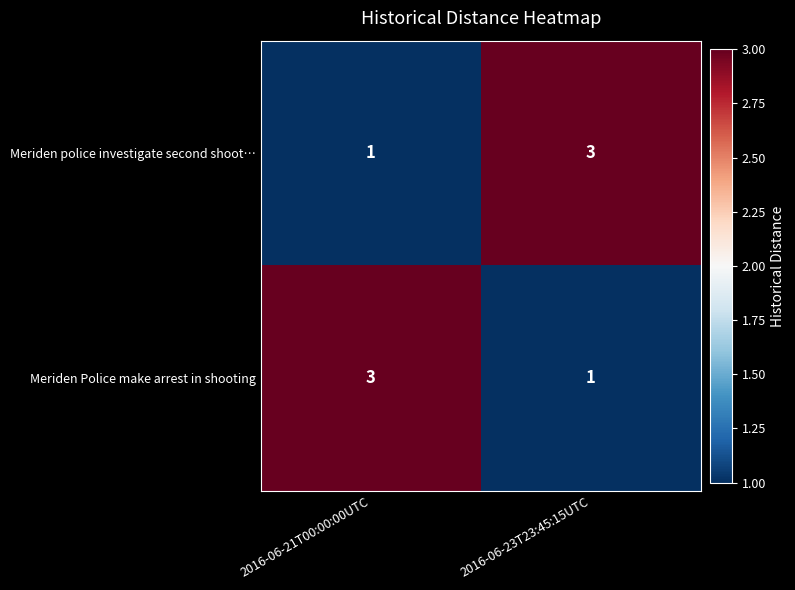

Reading right to left, what are all the values shown in this chart?

Meriden police investigate second shoot…: 2016-06-23T23:45:15UTC=3	2016-06-21T00:00:00UTC=1
Meriden Police make arrest in shooting: 2016-06-23T23:45:15UTC=1	2016-06-21T00:00:00UTC=3